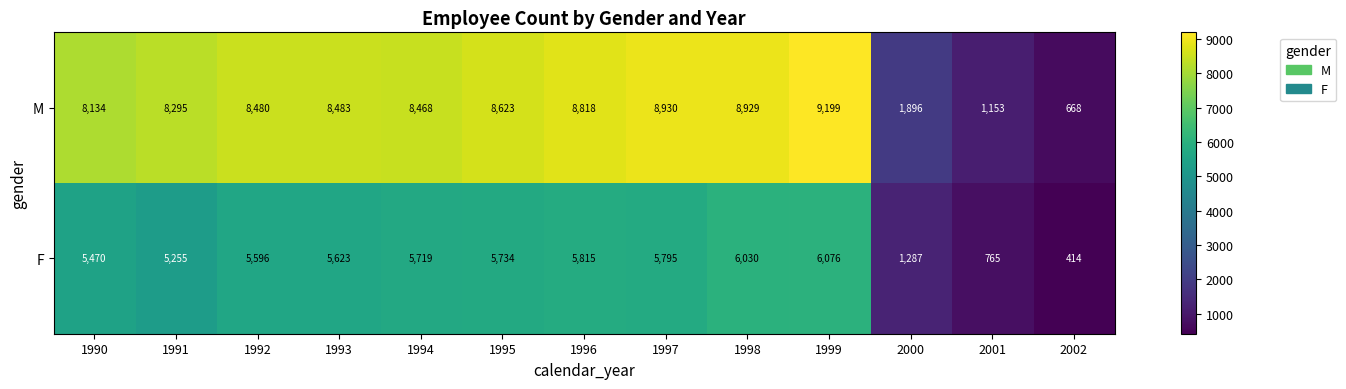

Reading right to left, transcribe all the data shown in this chart.

M: 2002=668	2001=1153	2000=1896	1999=9199	1998=8929	1997=8930	1996=8818	1995=8623	1994=8468	1993=8483	1992=8480	1991=8295	1990=8134
F: 2002=414	2001=765	2000=1287	1999=6076	1998=6030	1997=5795	1996=5815	1995=5734	1994=5719	1993=5623	1992=5596	1991=5255	1990=5470